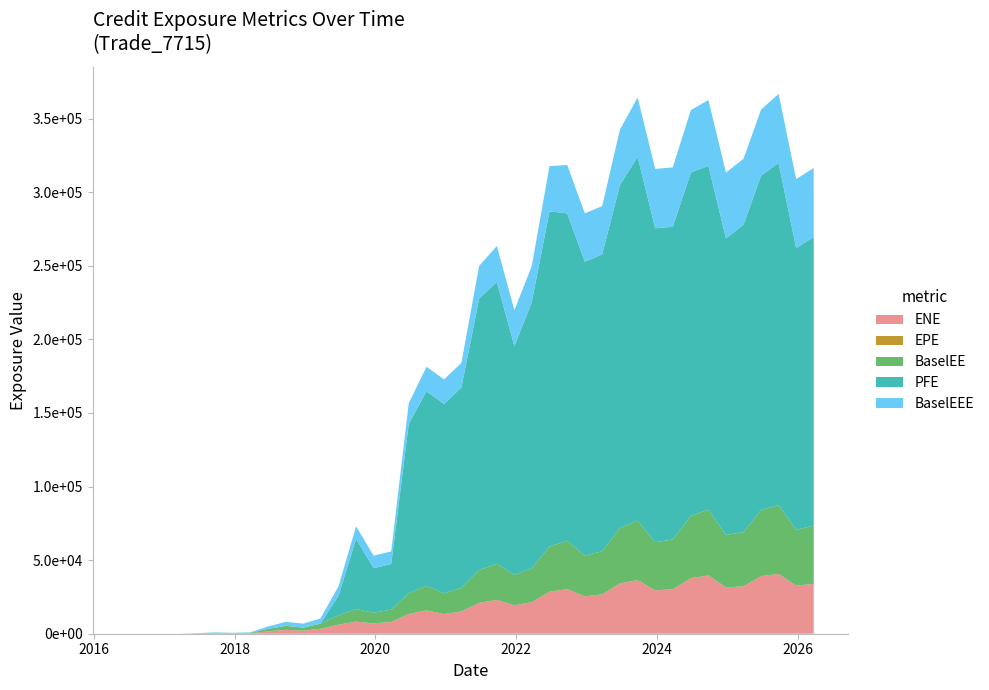

Reading left to right, what are all the values shown in this chart?

ENE: 2016-06-22=0.0	2016-09-22=0.0	2016-12-22=0.0	2017-03-22=0.0	2017-06-22=133.8	2017-09-22=302.3	2017-12-22=149.2	2018-03-22=315.3	2018-06-22=1606.5	2018-09-24=2649.9	2018-12-24=2045.9	2019-03-22=3379.8	2019-06-24=6163.2	2019-09-23=8241.3	2019-12-23=7001.0	2020-03-23=8009.4	2020-06-22=13432.3	2020-09-22=15882.1	2020-12-22=13343.8	2021-03-22=15166.8	2021-06-22=20985.0	2021-09-22=23001.2	2021-12-22=19307.3	2022-03-22=21433.2	2022-06-22=28532.9	2022-09-22=30276.6	2022-12-22=25363.3	2023-03-22=26771.4	2023-06-22=34186.1	2023-09-22=36471.6	2023-12-22=29466.5	2024-03-22=30225.4	2024-06-24=37716.4	2024-09-23=39604.0	2024-12-23=31424.9	2025-03-24=32233.4	2025-06-23=39141.1	2025-09-22=40628.2	2025-12-22=32641.5	2026-03-23=33912.2
EPE: 2016-06-22=0.0	2016-09-22=0.3	2016-12-22=0.5	2017-03-22=0.7	2017-06-22=1.0	2017-09-22=1.3	2017-12-22=1.5	2018-03-22=1.7	2018-06-22=2.0	2018-09-24=2.3	2018-12-24=2.5	2019-03-22=2.7	2019-06-24=3.0	2019-09-23=3.3	2019-12-23=3.5	2020-03-23=3.8	2020-06-22=4.0	2020-09-22=4.3	2020-12-22=4.5	2021-03-22=4.7	2021-06-22=5.0	2021-09-22=5.3	2021-12-22=5.5	2022-03-22=5.7	2022-06-22=6.0	2022-09-22=6.3	2022-12-22=6.5	2023-03-22=6.7	2023-06-22=7.0	2023-09-22=7.3	2023-12-22=7.5	2024-03-22=7.7	2024-06-24=8.0	2024-09-23=8.3	2024-12-23=8.5	2025-03-24=8.8	2025-06-23=9.0	2025-09-22=9.3	2025-12-22=9.5	2026-03-23=9.7
BaselEE: 2016-06-22=0.0	2016-09-22=0.0	2016-12-22=0.0	2017-03-22=0.0	2017-06-22=134.8	2017-09-22=305.5	2017-12-22=151.1	2018-03-22=320.1	2018-06-22=1635.2	2018-09-24=2705.6	2018-12-24=2095.1	2019-03-22=3471.0	2019-06-24=6349.2	2019-09-23=8519.0	2019-12-23=7261.6	2020-03-23=8335.9	2020-06-22=14027.4	2020-09-22=16651.4	2020-12-22=14045.2	2021-03-22=16026.0	2021-06-22=22261.7	2021-09-22=24509.0	2021-12-22=20663.7	2022-03-22=23039.0	2022-06-22=30807.3	2022-09-22=32845.7	2022-12-22=27645.4	2023-03-22=29316.3	2023-06-22=37614.5	2023-09-22=40337.5	2023-12-22=32757.8	2024-03-22=33774.7	2024-06-24=42369.7	2024-09-23=44727.0	2024-12-23=35678.9	2025-03-24=36791.7	2025-06-23=44914.1	2025-09-22=46880.9	2025-12-22=37875.3	2026-03-23=39569.6
PFE: 2016-06-22=0.0	2016-09-22=0.0	2016-12-22=0.0	2017-03-22=0.0	2017-06-22=0.0	2017-09-22=0.0	2017-12-22=0.0	2018-03-22=0.0	2018-06-22=0.0	2018-09-24=0.0	2018-12-24=0.0	2019-03-22=0.0	2019-06-24=13415.0	2019-09-23=47713.1	2019-12-23=30229.6	2020-03-23=31079.5	2020-06-22=115031.0	2020-09-22=132211.0	2020-12-22=128772.0	2021-03-22=136137.0	2021-06-22=184449.0	2021-09-22=191447.0	2021-12-22=155366.0	2022-03-22=180917.0	2022-06-22=227580.0	2022-09-22=222486.0	2022-12-22=199818.0	2023-03-22=201584.0	2023-06-22=233044.0	2023-09-22=247261.0	2023-12-22=213254.0	2024-03-22=212516.0	2024-06-24=233324.0	2024-09-23=233569.0	2024-12-23=201519.0	2025-03-24=208940.0	2025-06-23=227176.0	2025-09-22=232423.0	2025-12-22=191470.0	2026-03-23=196101.0
BaselEEE: 2016-06-22=0.0	2016-09-22=0.0	2016-12-22=0.0	2017-03-22=0.0	2017-06-22=134.8	2017-09-22=305.5	2017-12-22=305.5	2018-03-22=320.1	2018-06-22=1635.2	2018-09-24=2705.6	2018-12-24=2705.6	2019-03-22=3471.0	2019-06-24=6349.2	2019-09-23=8519.0	2019-12-23=8519.0	2020-03-23=8519.0	2020-06-22=14027.4	2020-09-22=16651.4	2020-12-22=16651.4	2021-03-22=16651.4	2021-06-22=22261.7	2021-09-22=24509.0	2021-12-22=24509.0	2022-03-22=24509.0	2022-06-22=30807.3	2022-09-22=32845.7	2022-12-22=32845.7	2023-03-22=32845.7	2023-06-22=37614.5	2023-09-22=40337.5	2023-12-22=40337.5	2024-03-22=40337.5	2024-06-24=42369.7	2024-09-23=44727.0	2024-12-23=44727.0	2025-03-24=44727.0	2025-06-23=44914.1	2025-09-22=46880.9	2025-12-22=46880.9	2026-03-23=46880.9